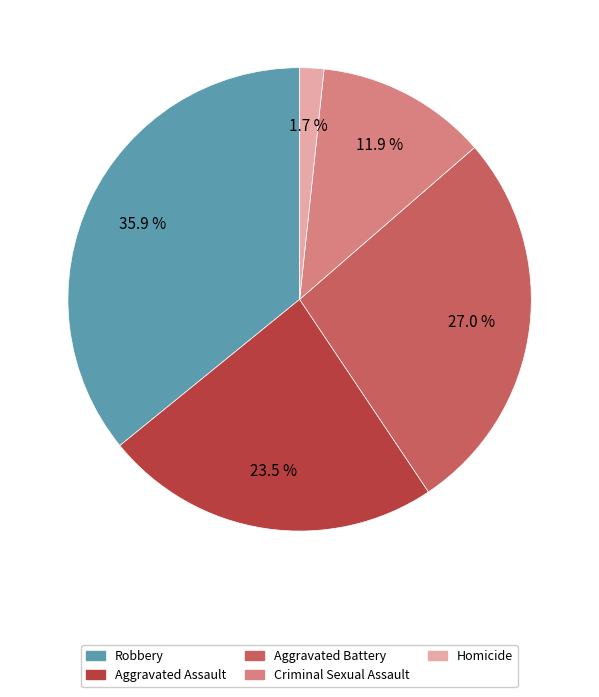

Is there any slice that represents more than half of the pie?

No